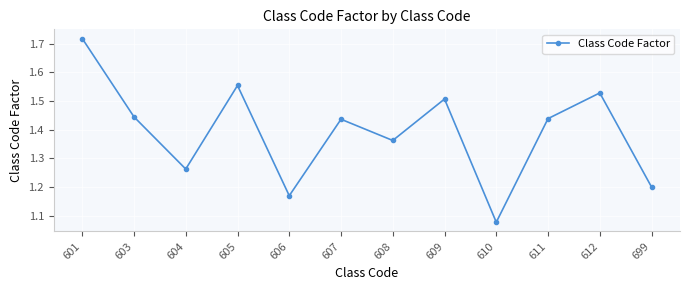

How many points are higher than both their immediate neighbors (excluding endpoints)?

4